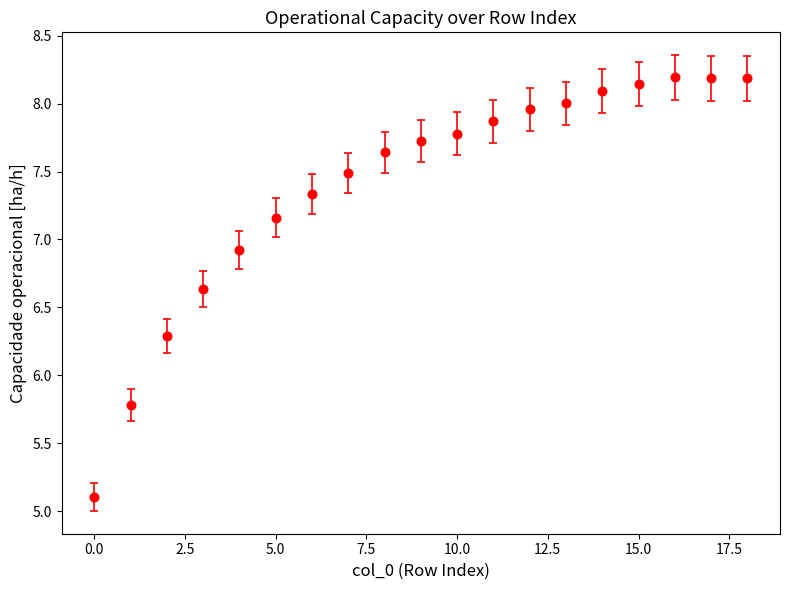

What is the value of the 1st point from the left?

5.1